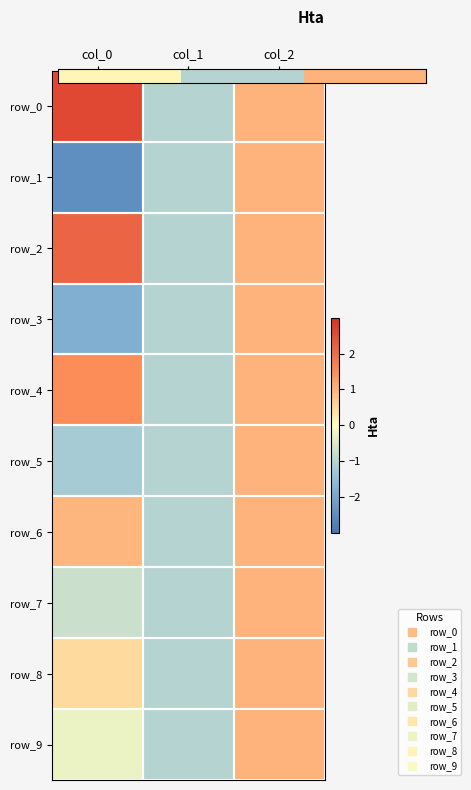

What is the sum of all row_5 values?

-1.2